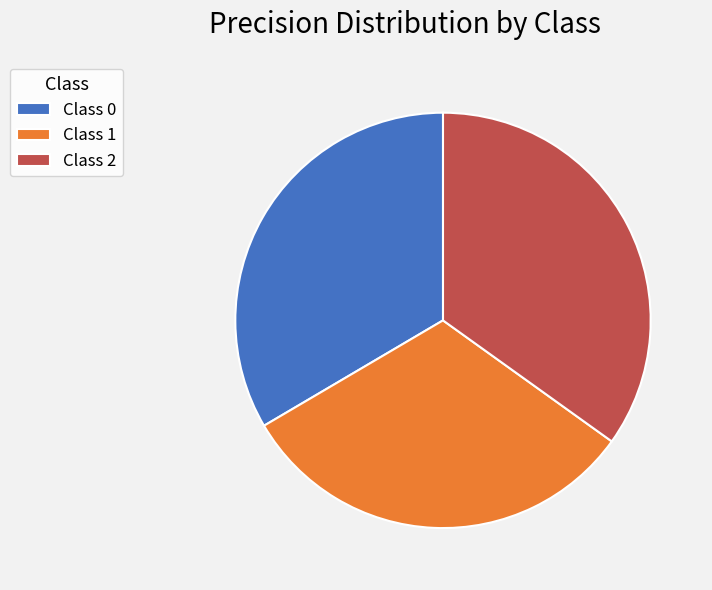

Is there a majority slice in this chart?

No